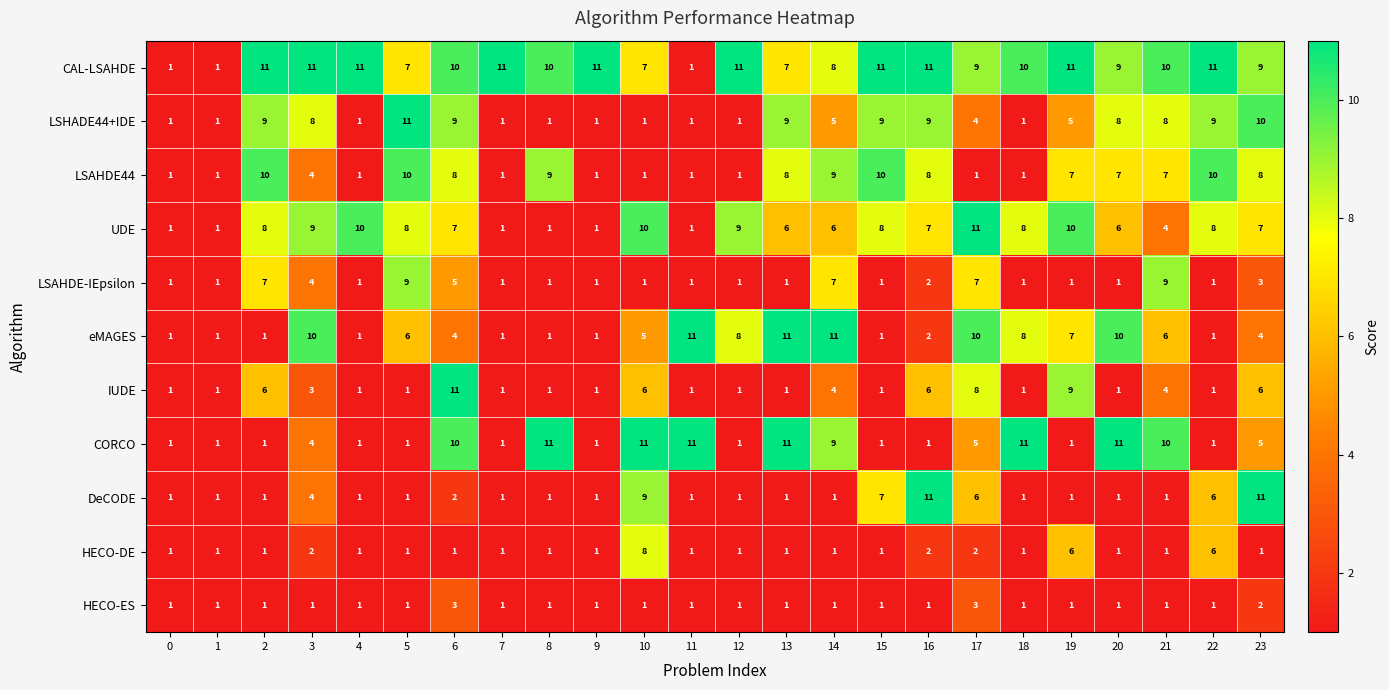

The value of CAL-LSAHDE at 14 is 8. True or false?

True